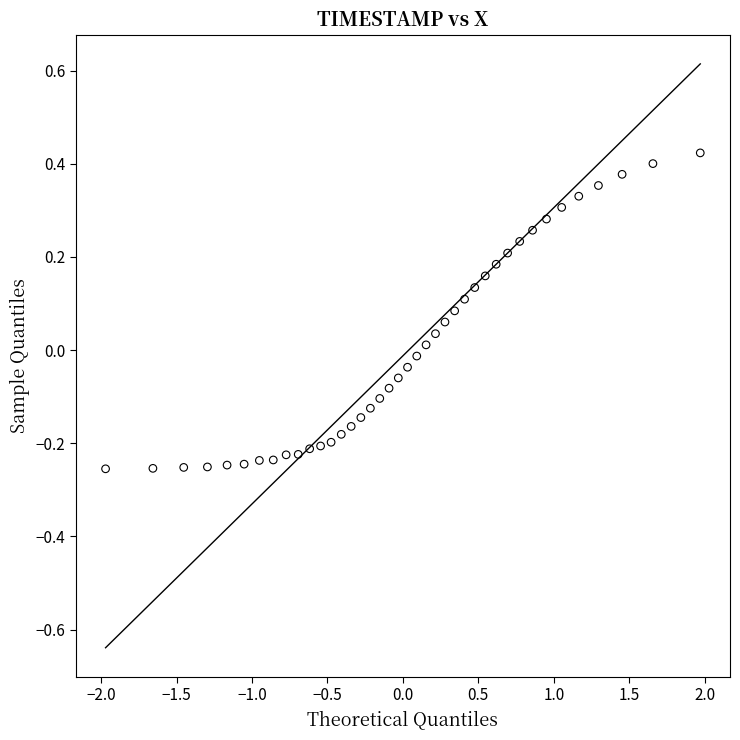

What is the range of Y values (max minus min)?

0.7